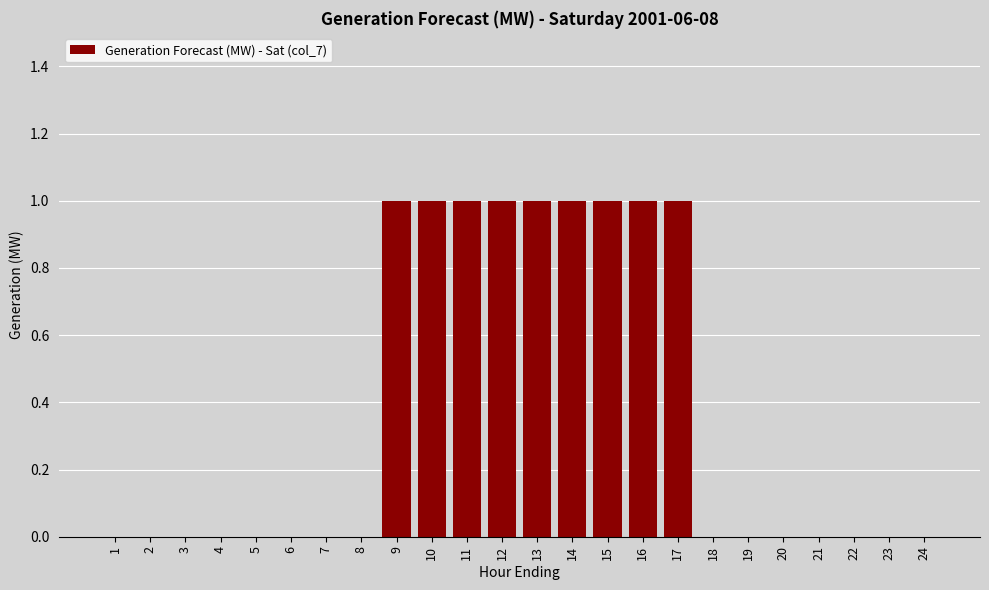

Reading left to right, list all the values displayed in this chart.

1=0	2=0	3=0	4=0	5=0	6=0	7=0	8=0	9=1	10=1	11=1	12=1	13=1	14=1	15=1	16=1	17=1	18=0	19=0	20=0	21=0	22=0	23=0	24=0